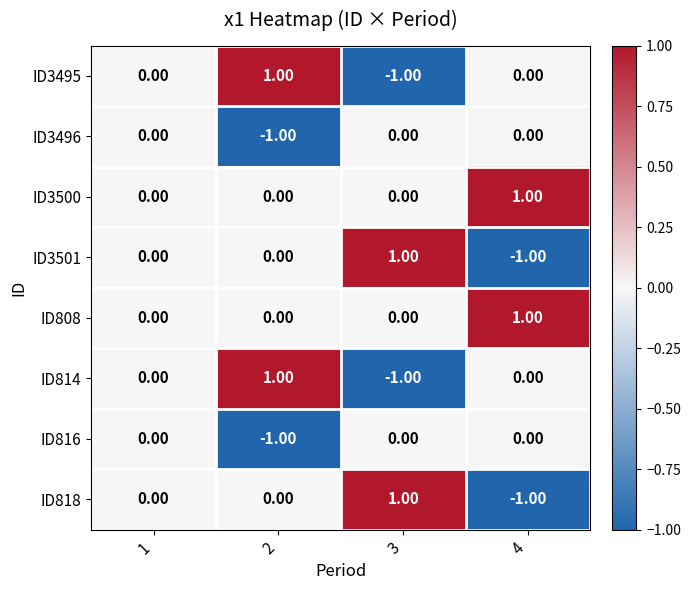

Reading left to right, transcribe all the data shown in this chart.

ID3495: 1=0	2=1	3=-1	4=0
ID3496: 1=0	2=-1	3=0	4=0
ID3500: 1=0	2=0	3=0	4=1
ID3501: 1=0	2=0	3=1	4=-1
ID808: 1=0	2=0	3=0	4=1
ID814: 1=0	2=1	3=-1	4=0
ID816: 1=0	2=-1	3=0	4=0
ID818: 1=0	2=0	3=1	4=-1